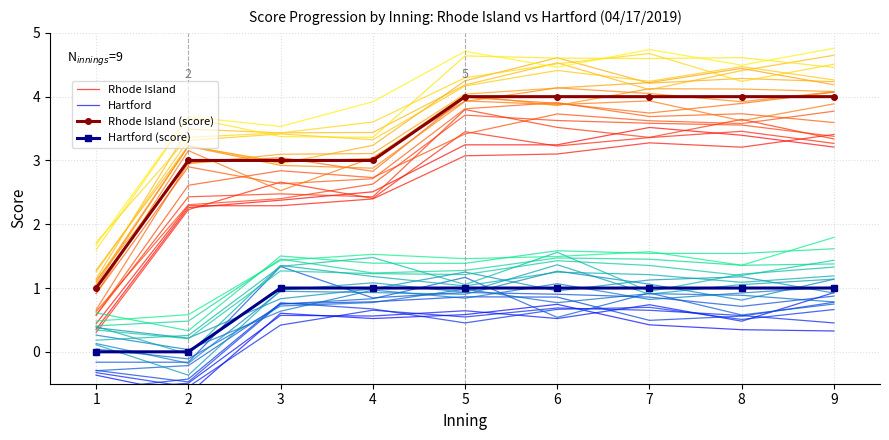

What is the value of the Hartford point at the 3rd from the left?

0.6